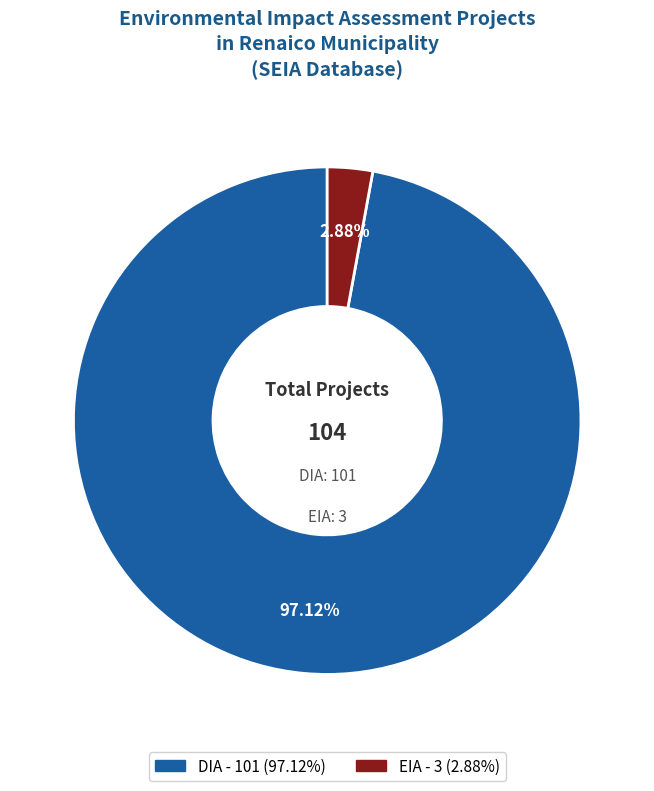

Which slice represents more than half of the pie?

DIA